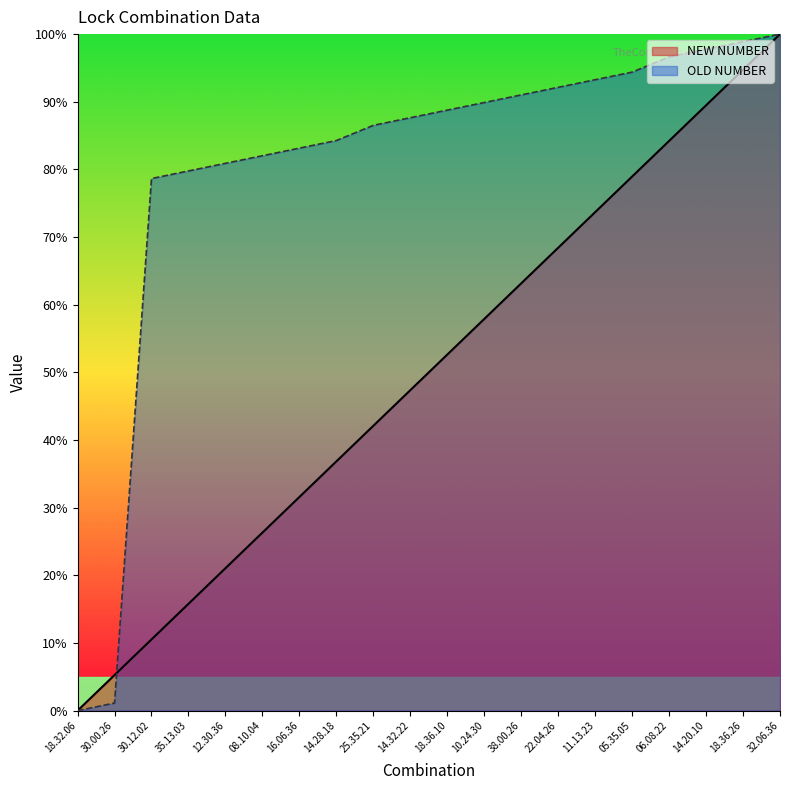

Which series has the largest total across all categories?

OLD NUMBER